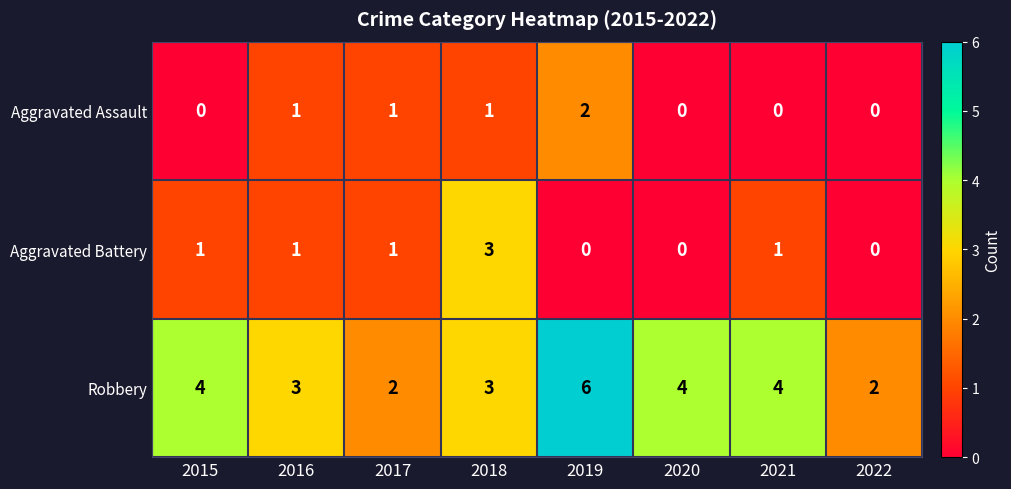

True or false: Aggravated Battery has a value of 0 at 2015.

False